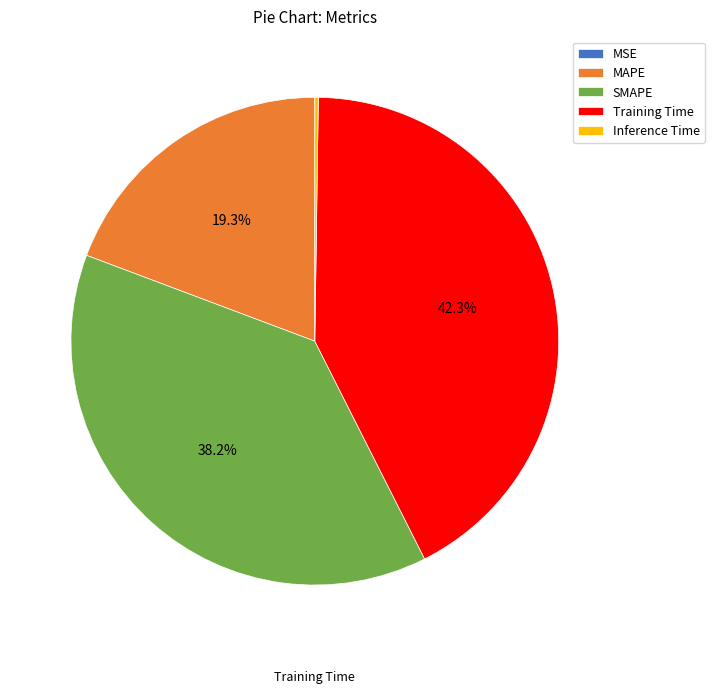

Is SMAPE the majority of the pie?

No